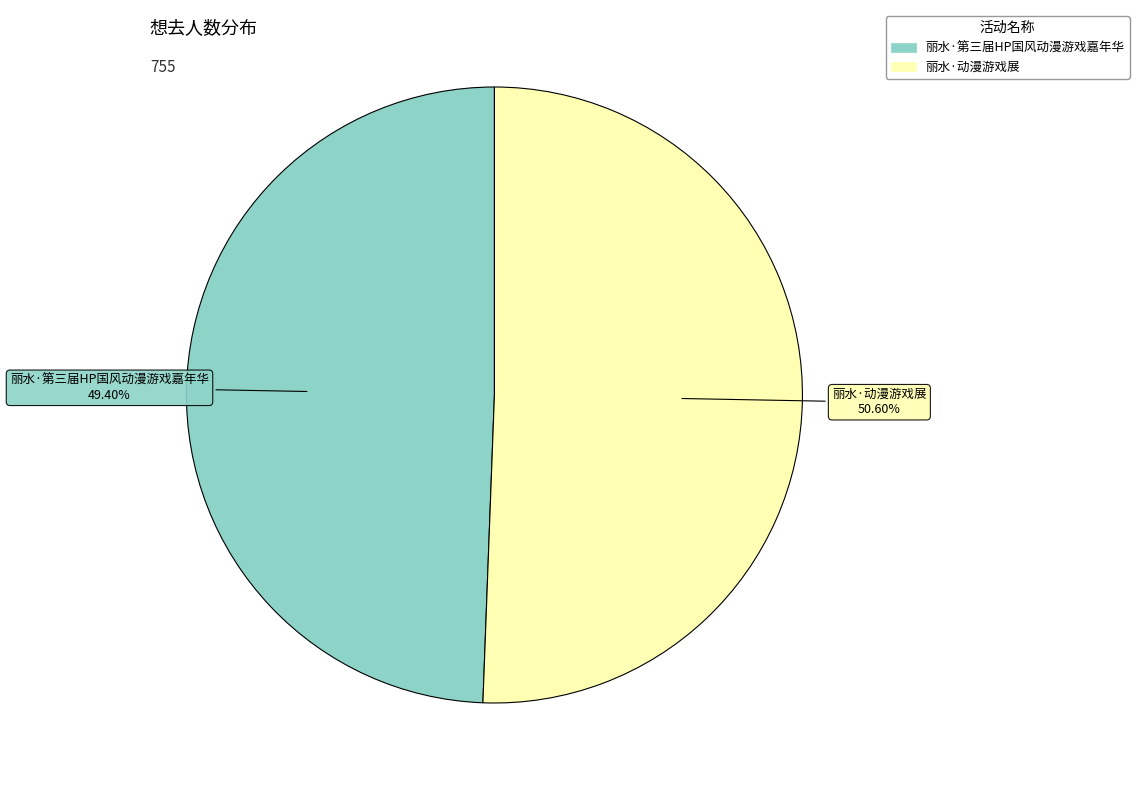

What percentage do 丽水·第三届HP国风动漫游戏嘉年华 and 丽水·动漫游戏展 together represent?

100.0%